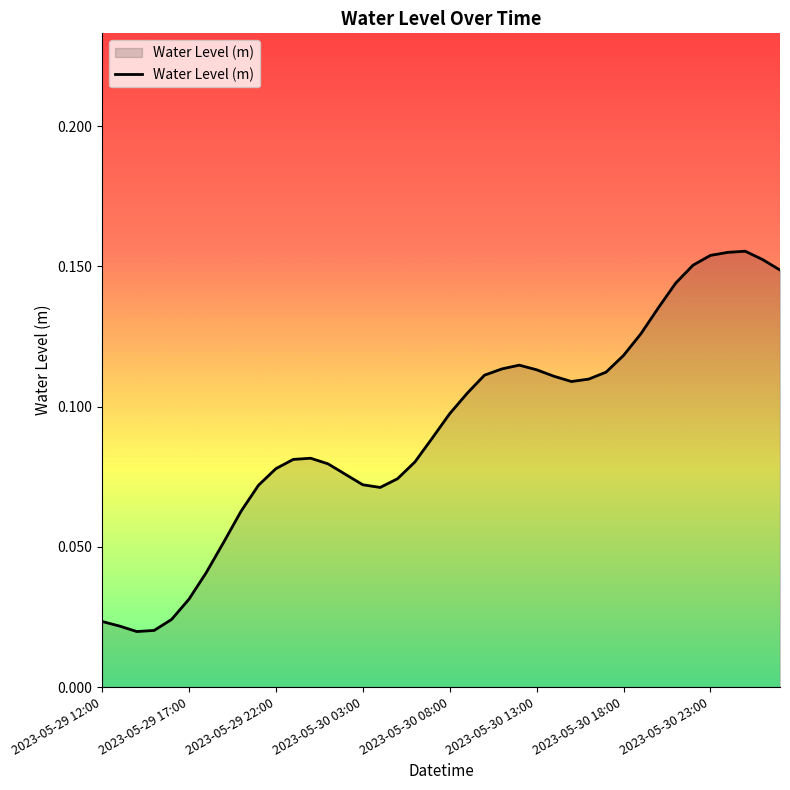

What is the difference between the maximum and second lowest values?

0.1